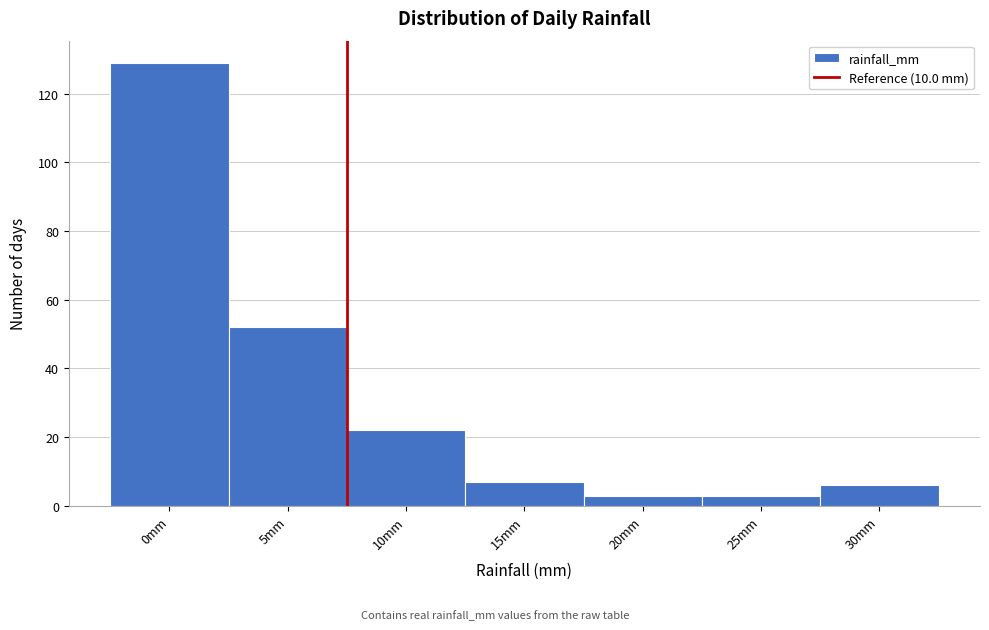

Reading left to right, transcribe all the data shown in this chart.

0mm=129	5mm=52	10mm=22	15mm=7	20mm=3	25mm=3	30mm=6